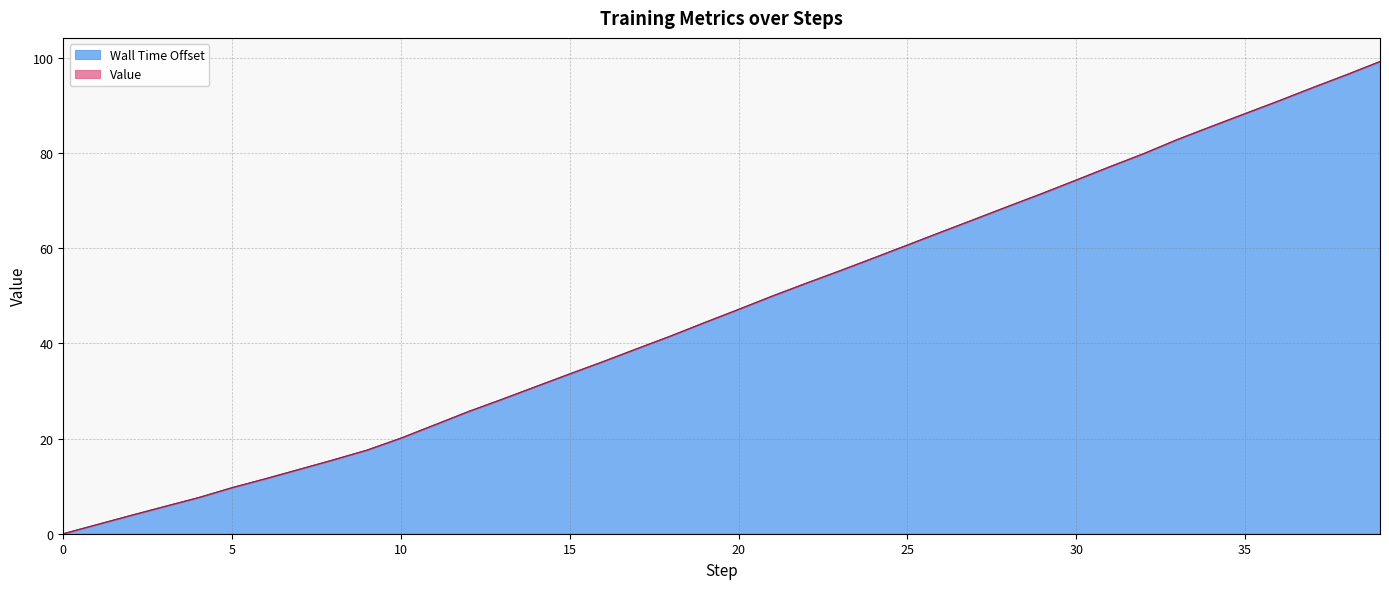

Approximately how many times larger is the value at 26 compared to 17?

1.6